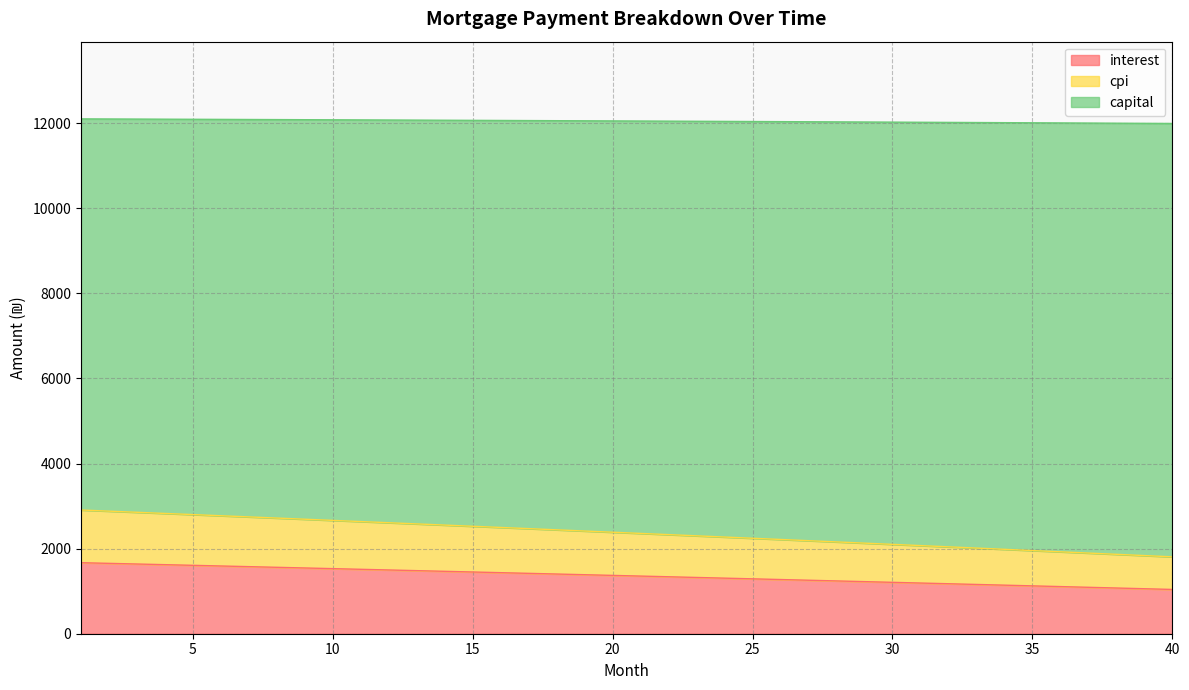

What is the total value across all series at 25?

12036.8